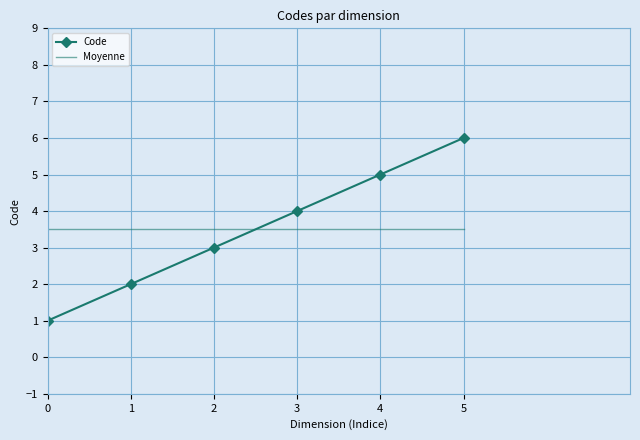

Reading right to left, what are all the values shown in this chart?

Code: 5=6.0	4=5.0	3=4.0	2=3.0	1=2.0	0=1.0
Moyenne: 5=3.5	4=3.5	3=3.5	2=3.5	1=3.5	0=3.5